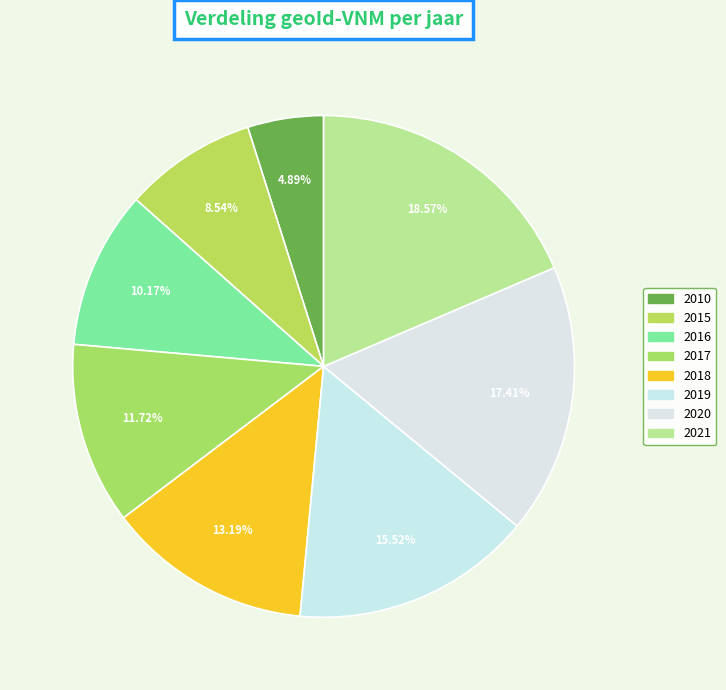

Rank the categories by value from lowest to highest.

2010, 2015, 2016, 2017, 2018, 2019, 2020, 2021